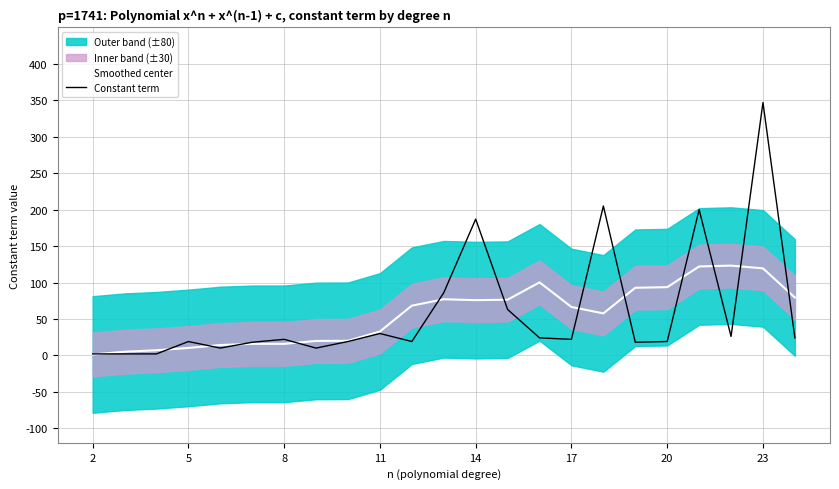

What is the minimum value for Constant term?

2.0